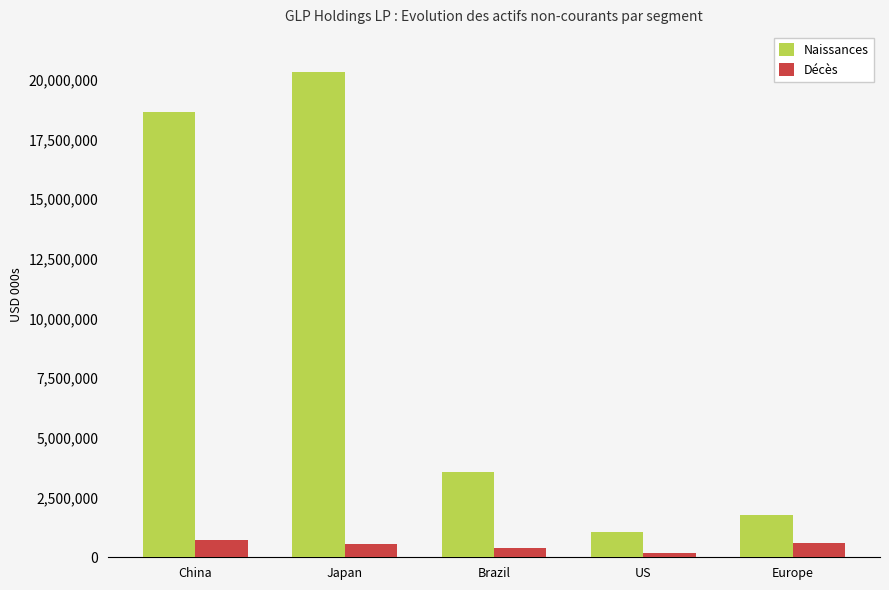

What is the smallest value displayed?

188249.5